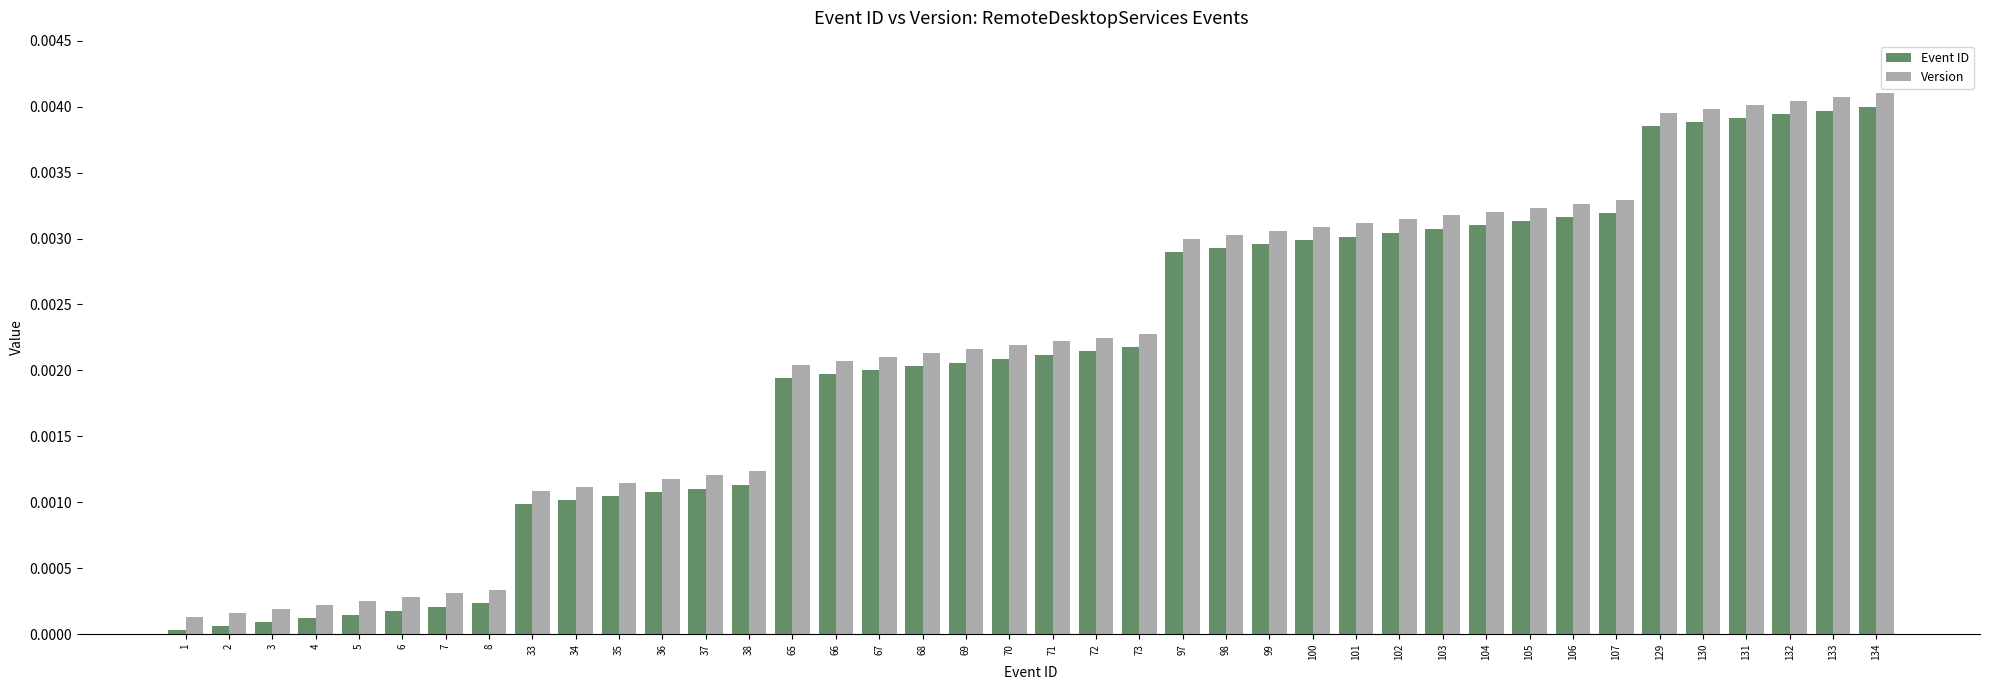

List the series in order of their overall mean, lowest first.

Event ID, Version